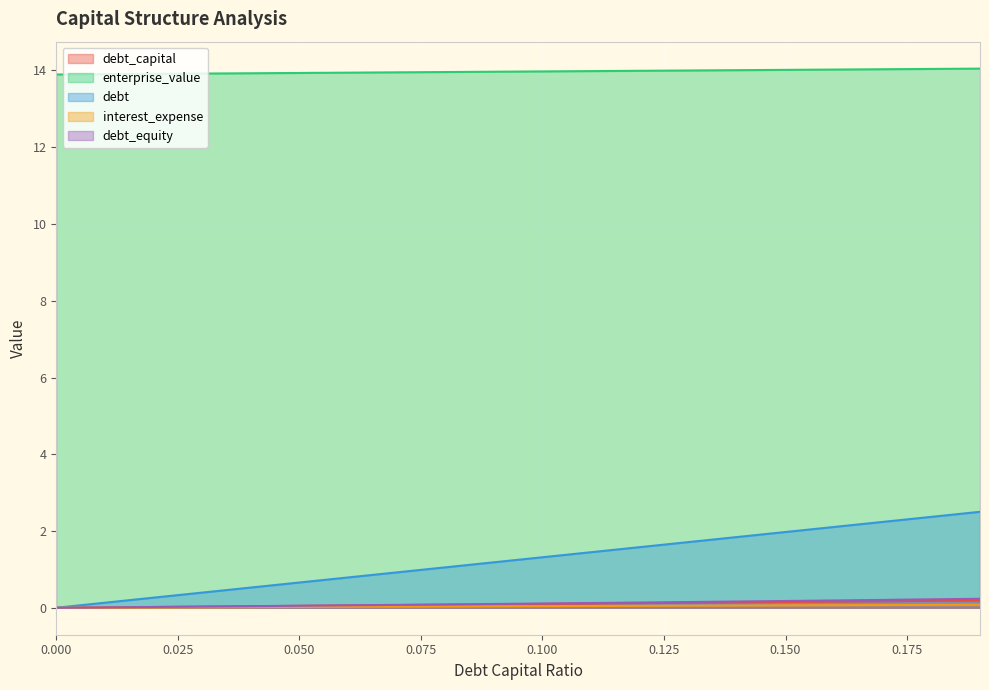

What value does the debt_capital series have at 0.18?

0.2